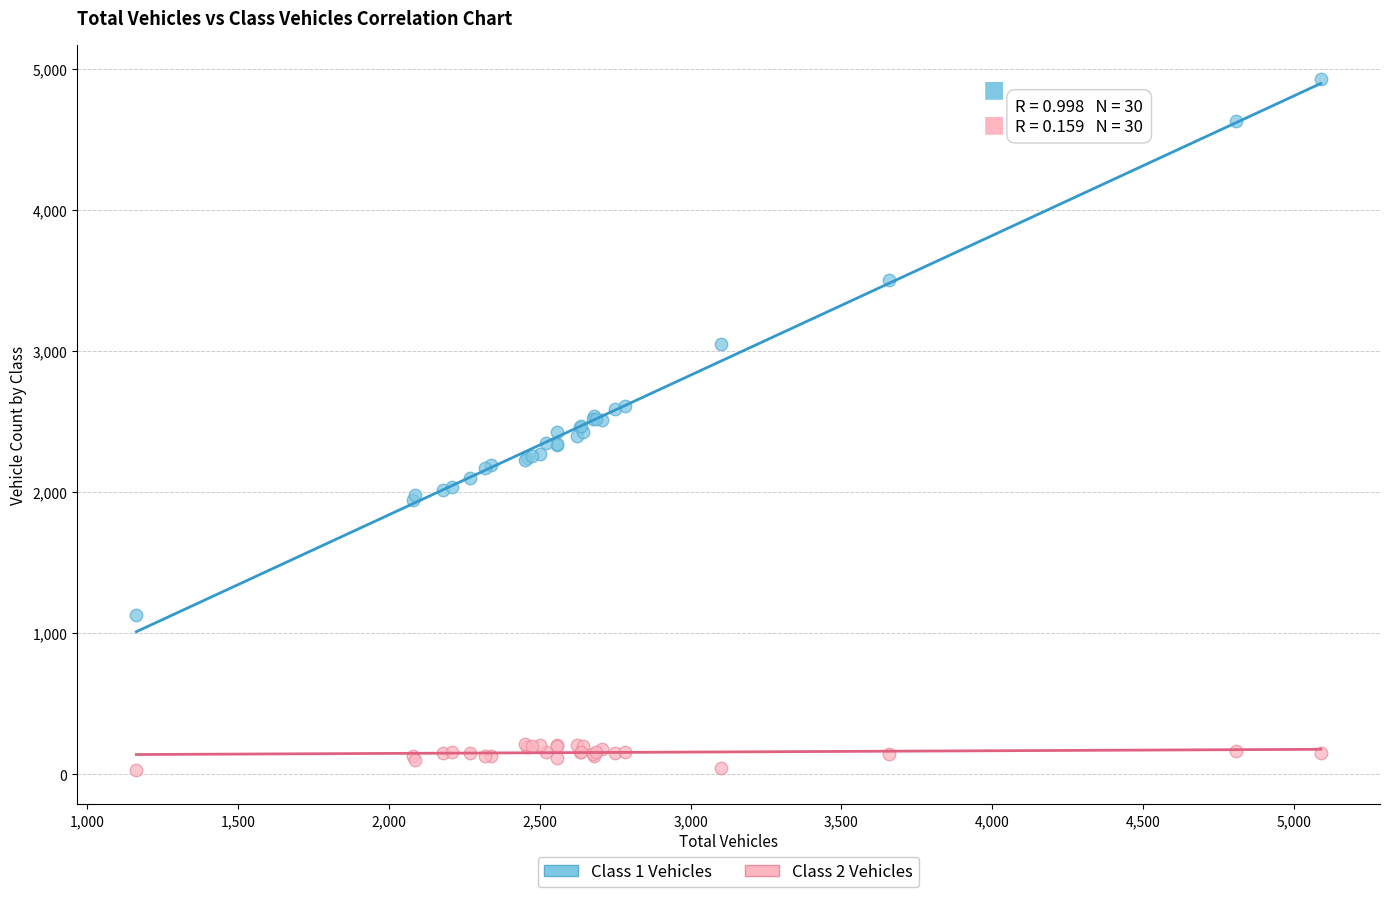

What is the X range (max minus min) for the scatter plot?

3924